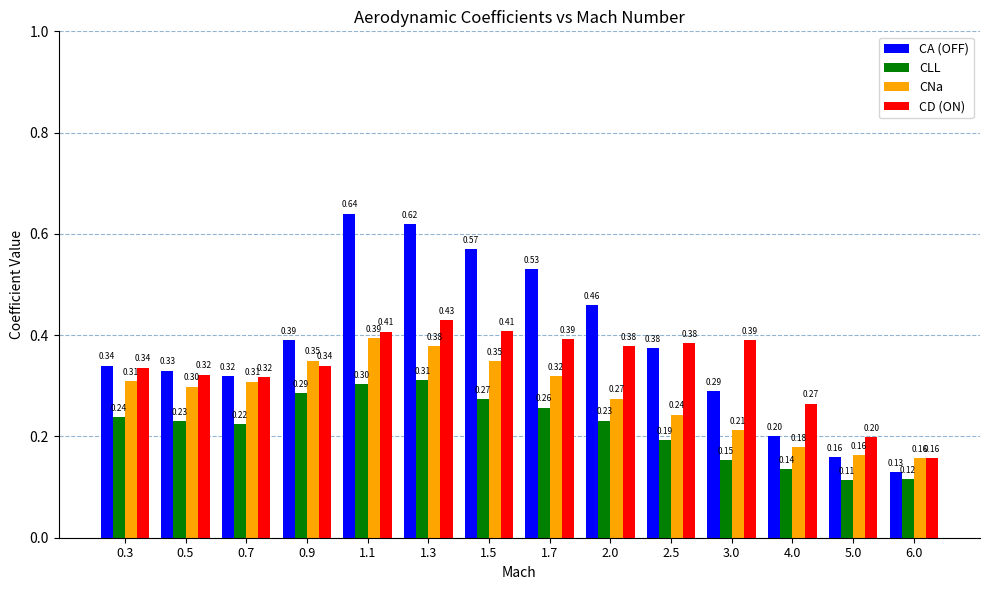

How many CA (OFF) values are between 0 and 1?

14